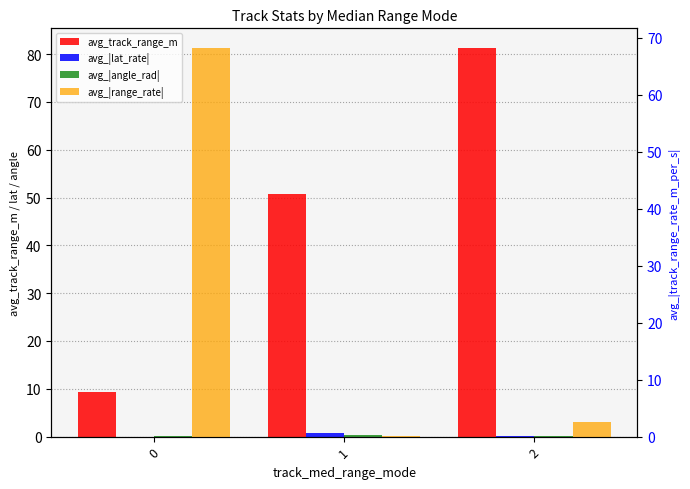

What are all the series names shown in the legend?

avg_track_range_m, avg_|lat_rate|, avg_|angle_rad|, avg_|range_rate|